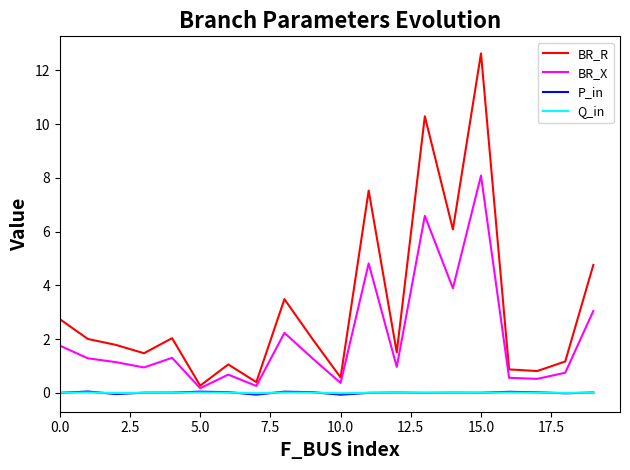

What is the difference between the maximum and second lowest values in the BR_R series?

12.2